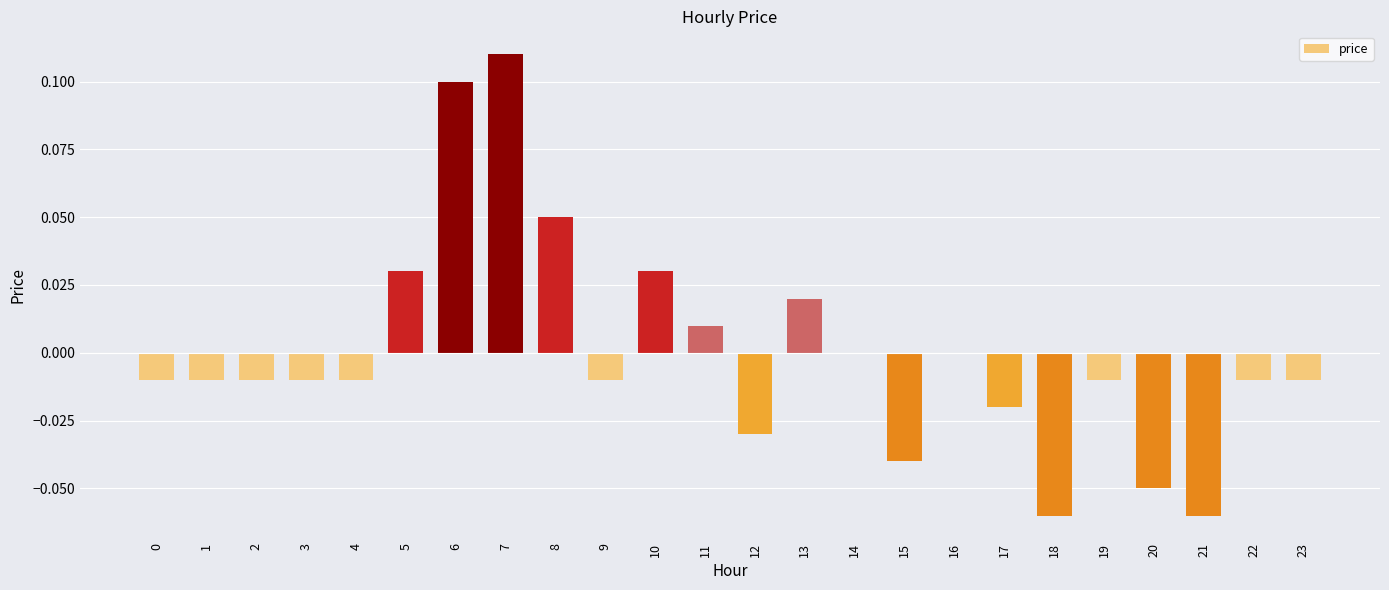

Which label corresponds to the largest value in the chart?

7